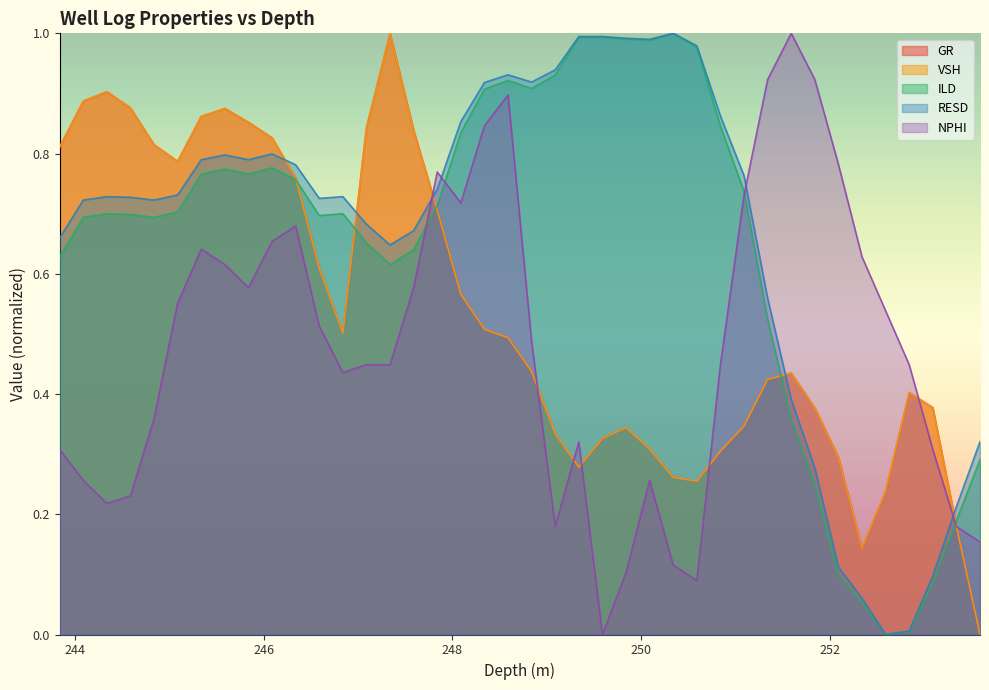

What is the average value of the RESD series?

0.7